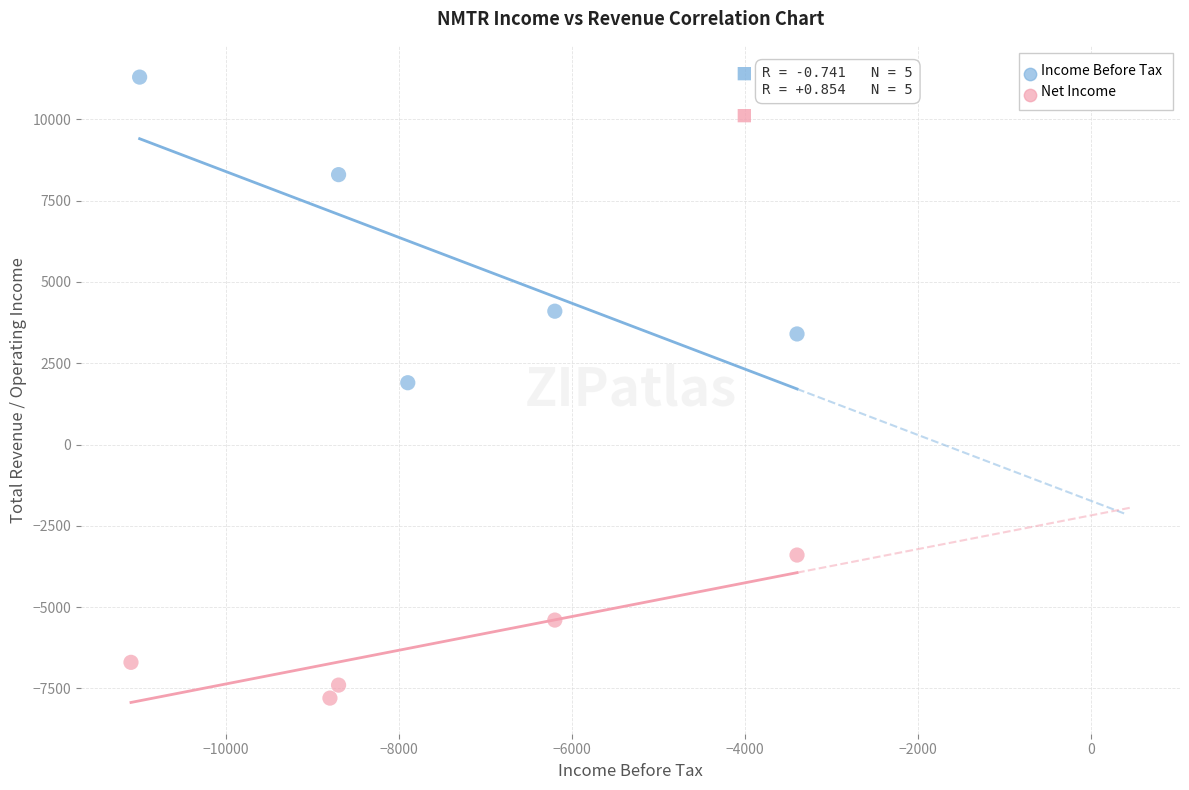

Which series has the largest Y range (max minus min)?

Income Before Tax